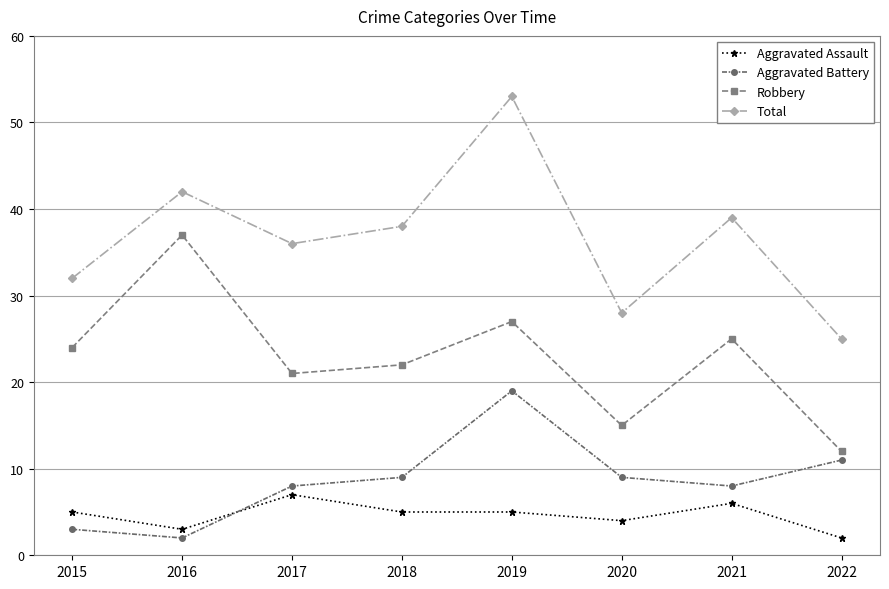

True or false: Aggravated Assault and Total intersect in this chart.

False